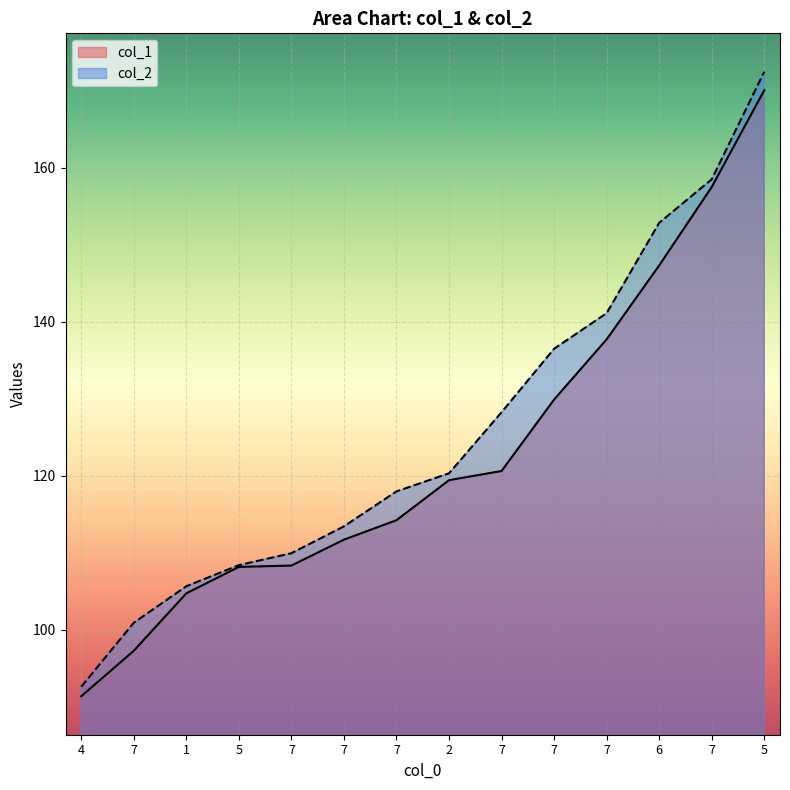

List the labels in order of col_2 value, smallest first.

4, 7, 1, 5, 7, 7, 7, 2, 7, 7, 7, 6, 7, 5